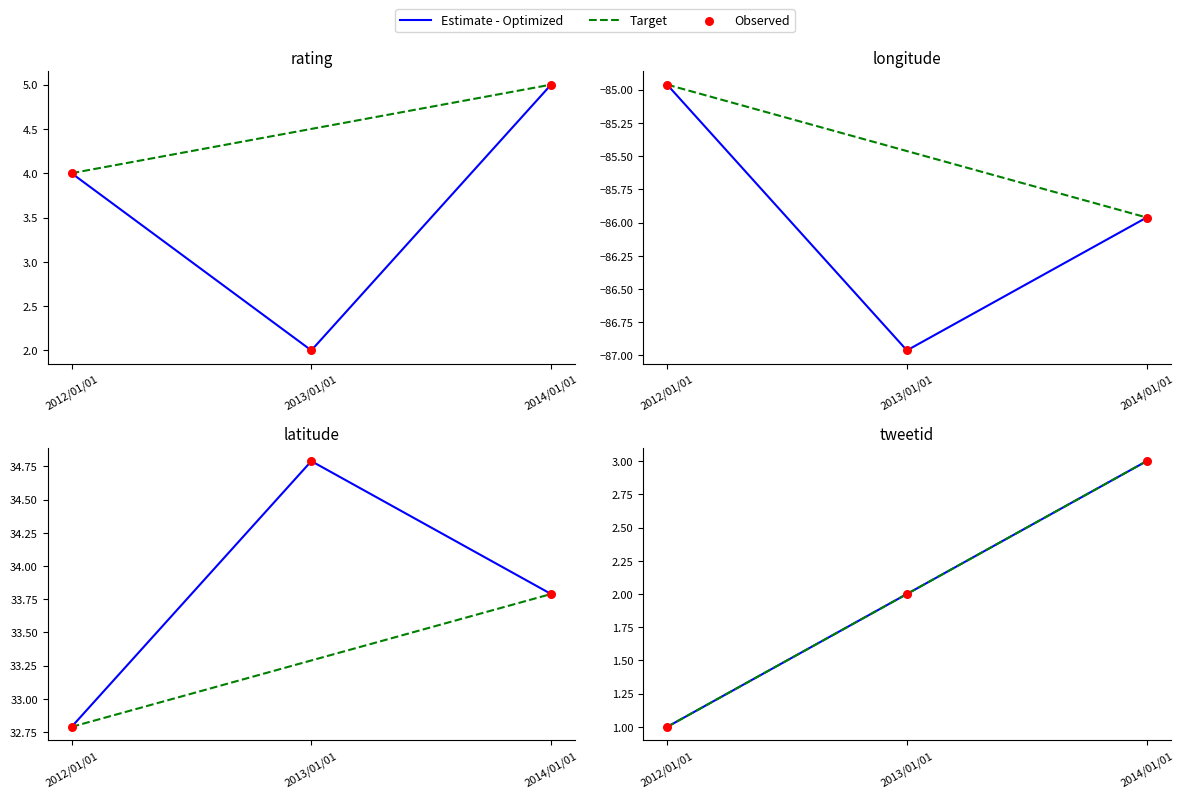

At how many categories does at least one series exceed 2?

1